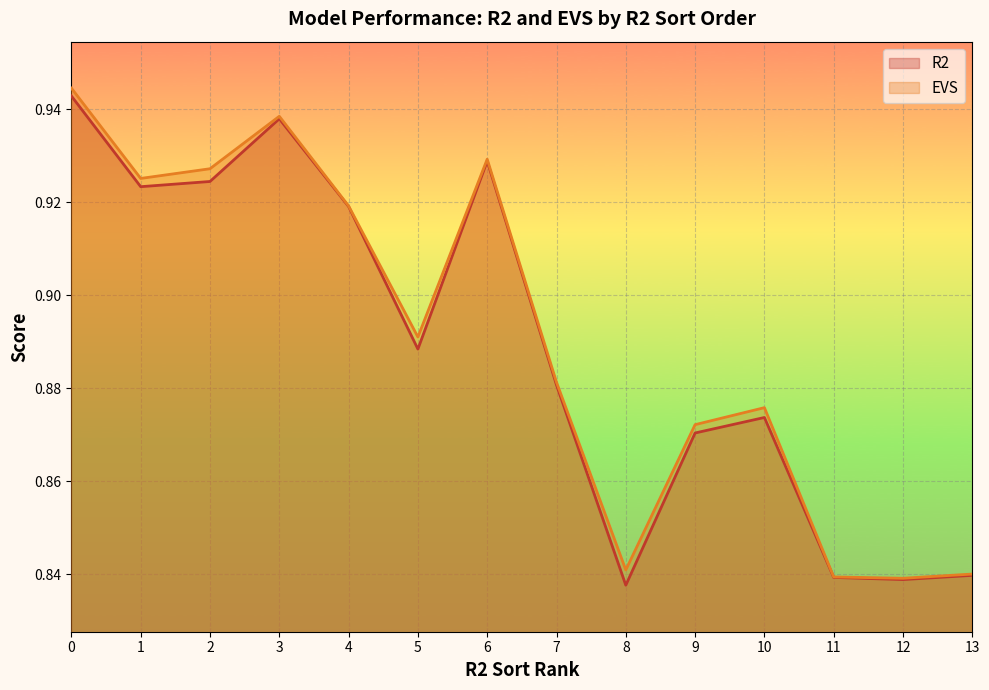

True or false: EVS and R2 cross at least once.

False